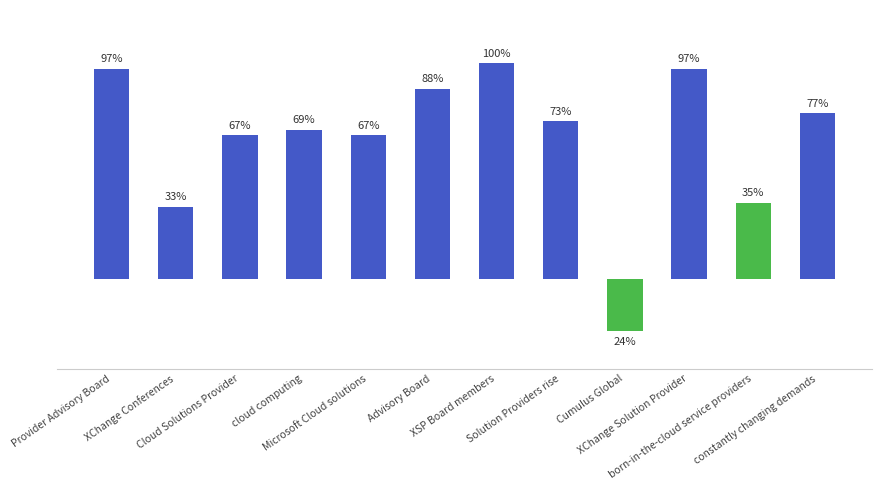

At which category does the chart reach its minimum across all series?

Cumulus Global